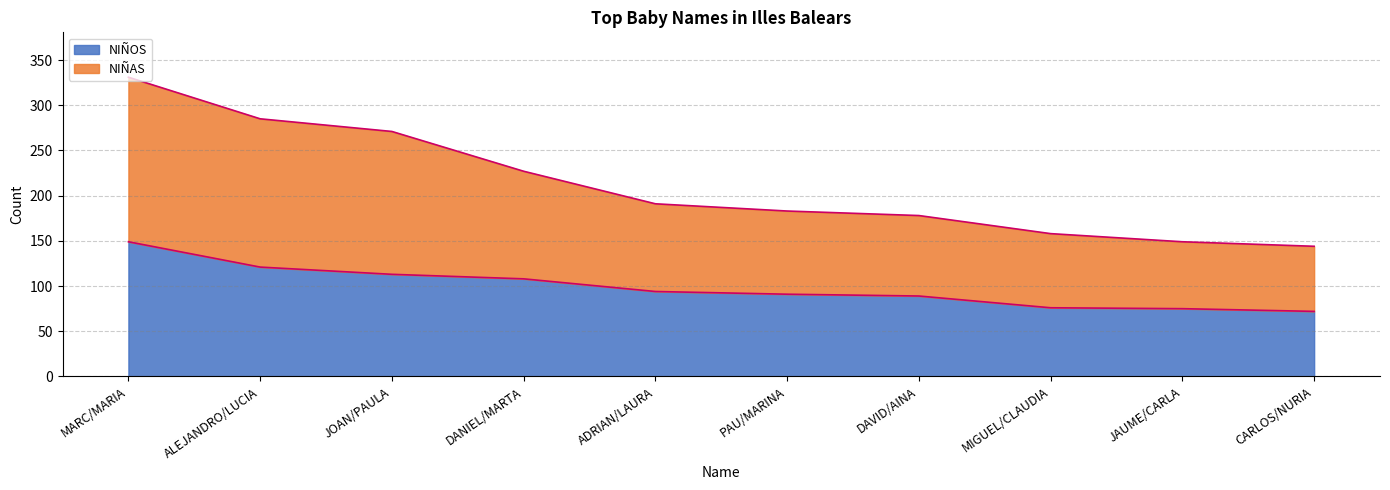

Between PAU/MARINA and CARLOS/NURIA, which series saw the biggest shift?

NIÑAS